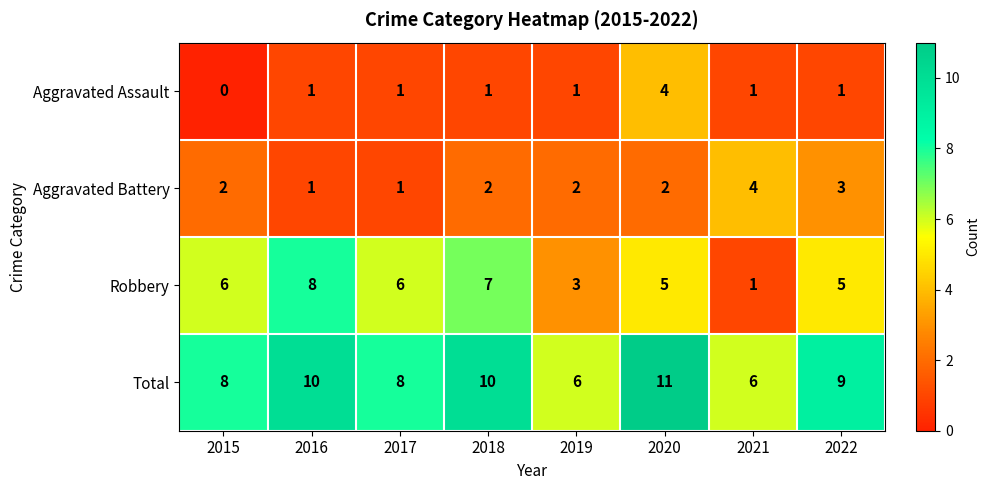

How many Robbery values are between 5 and 7?

5